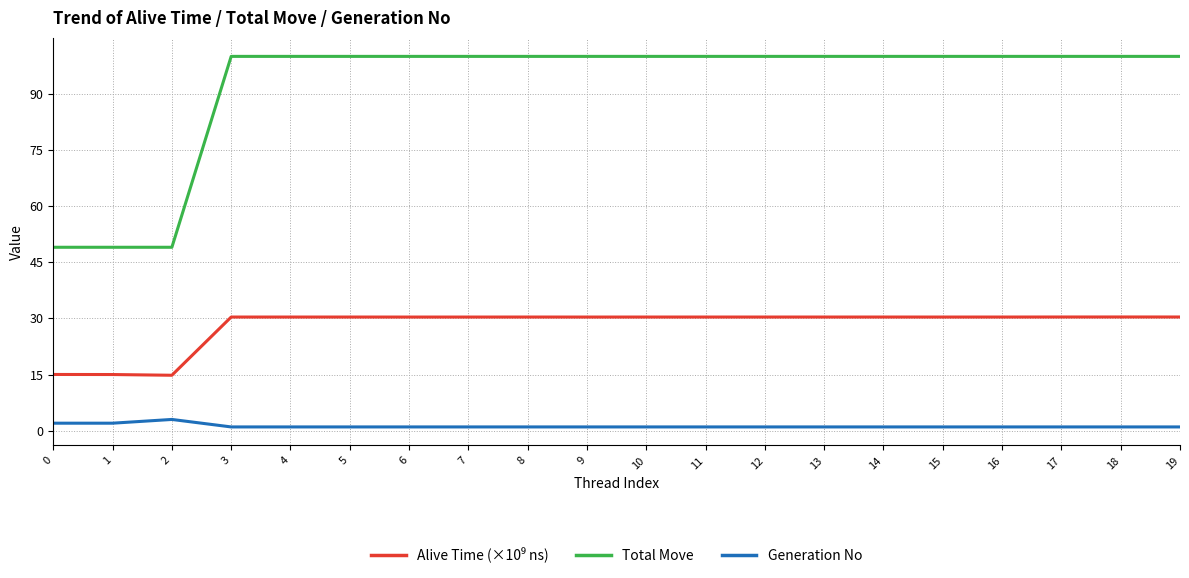

Which series has the largest total across all categories?

Total Move